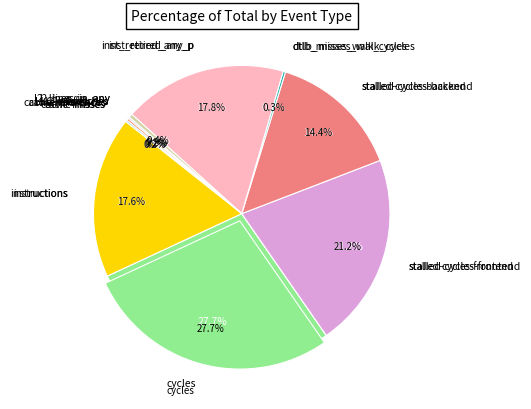

To the nearest percent, what is the difference between the cycles and inst_retired_any_p slice percentages?

10%